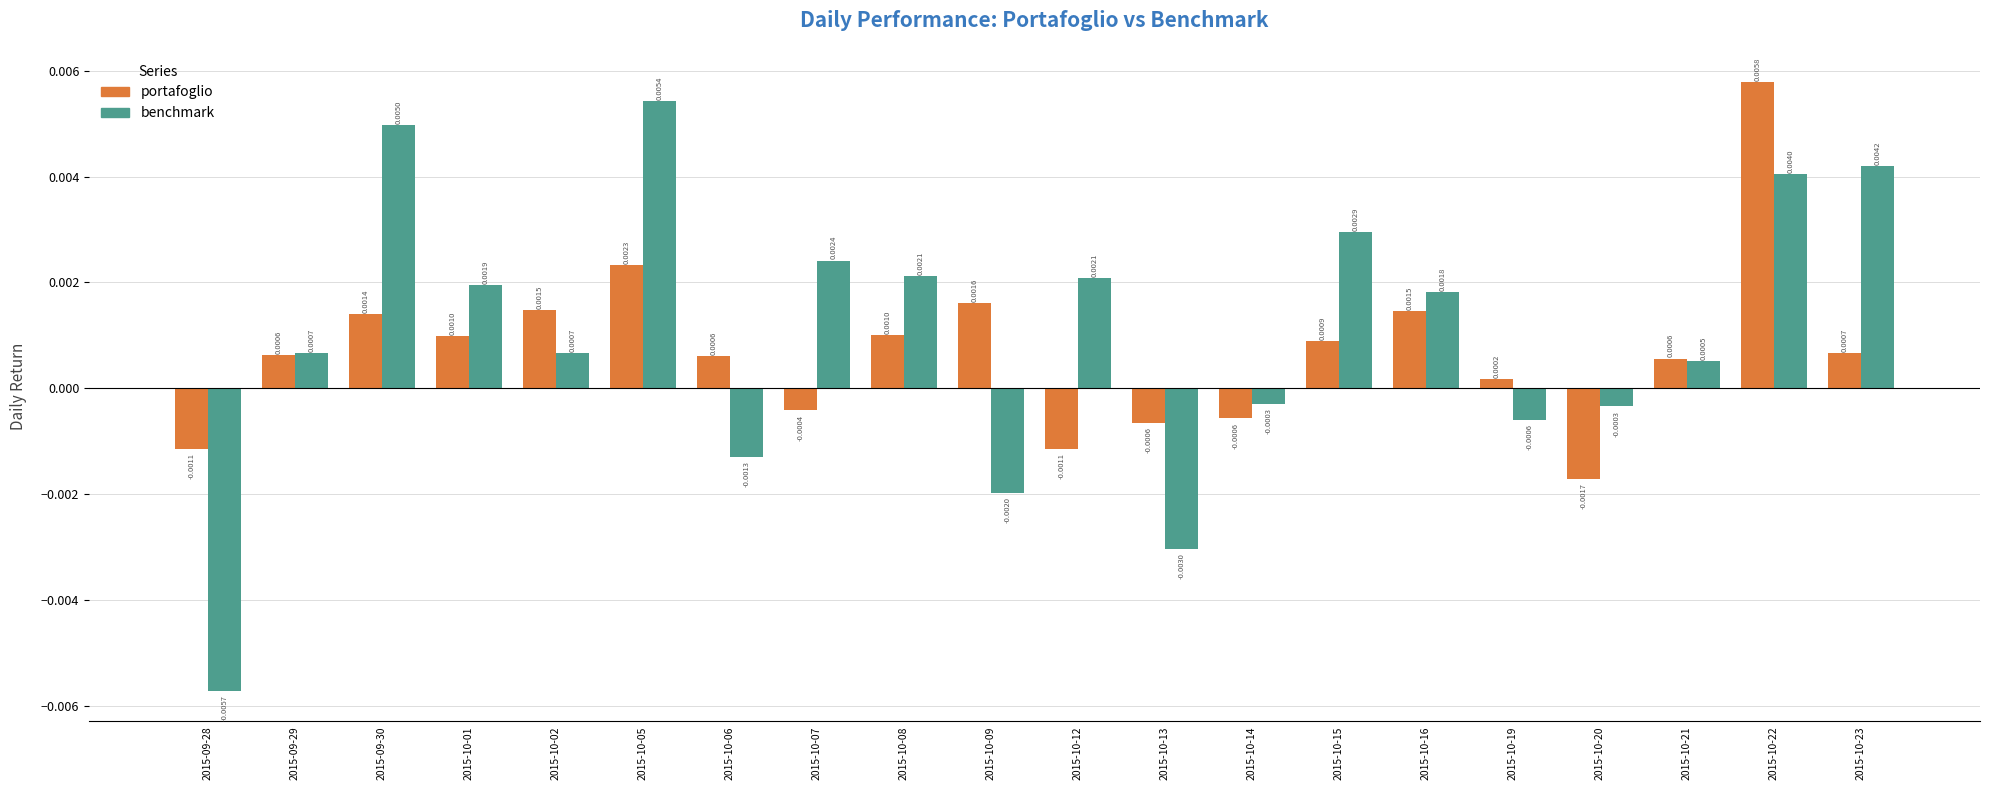

At 2015-10-12, list the series in order from largest to smallest.

benchmark, portafoglio